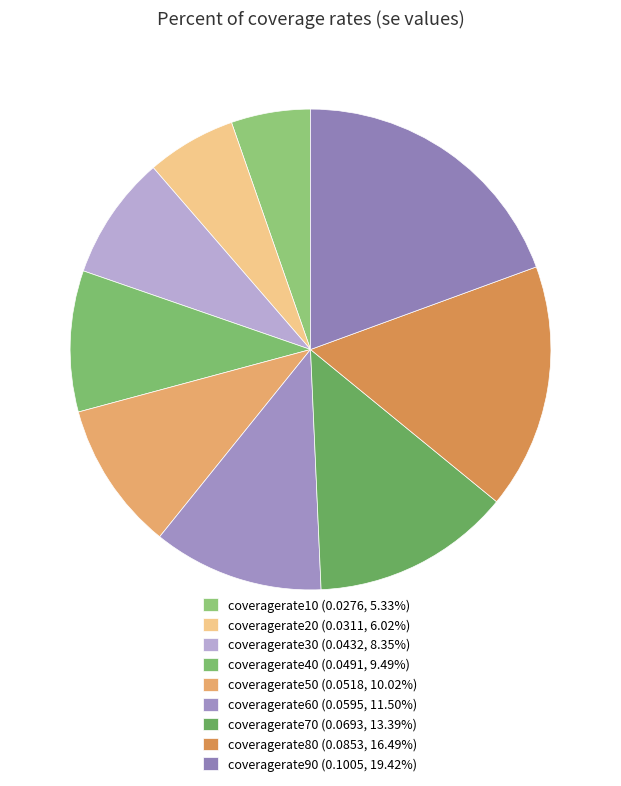

How many segments does this pie chart have?

9